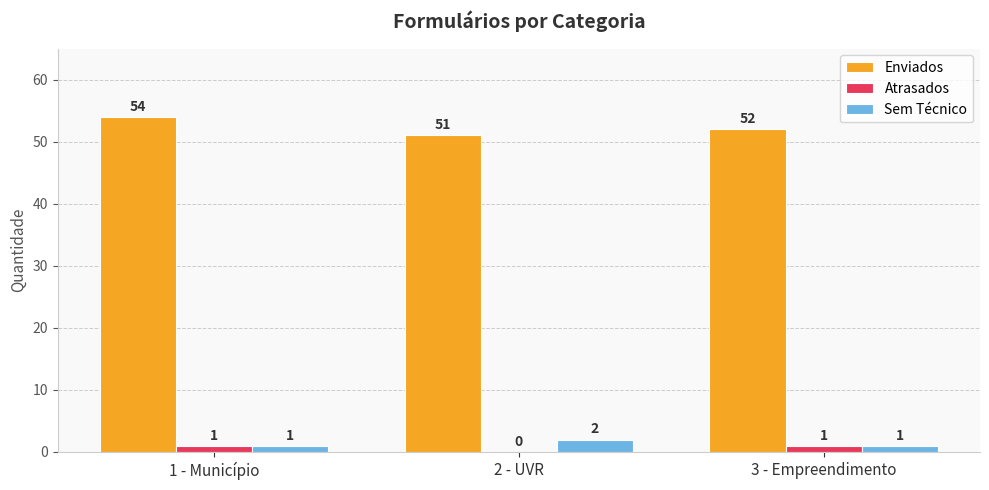

True or false: Atrasados has a value of 1 at 3 - Empreendimento.

True